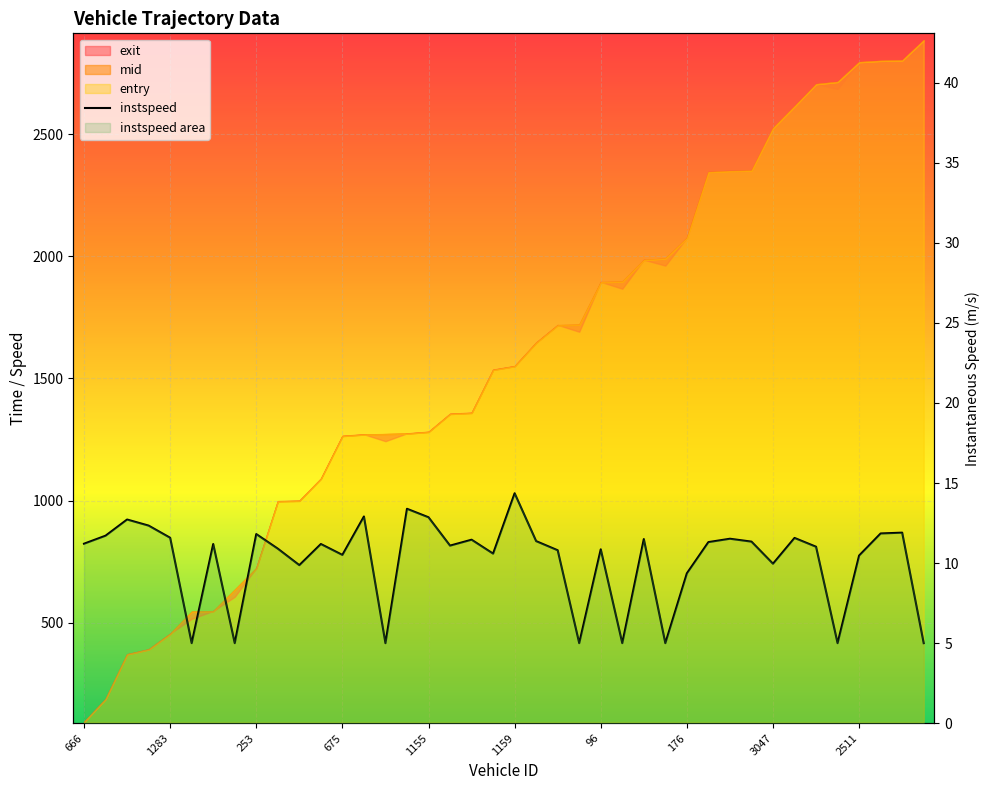

True or false: there are more than 0 points higher than both neighbors.

True